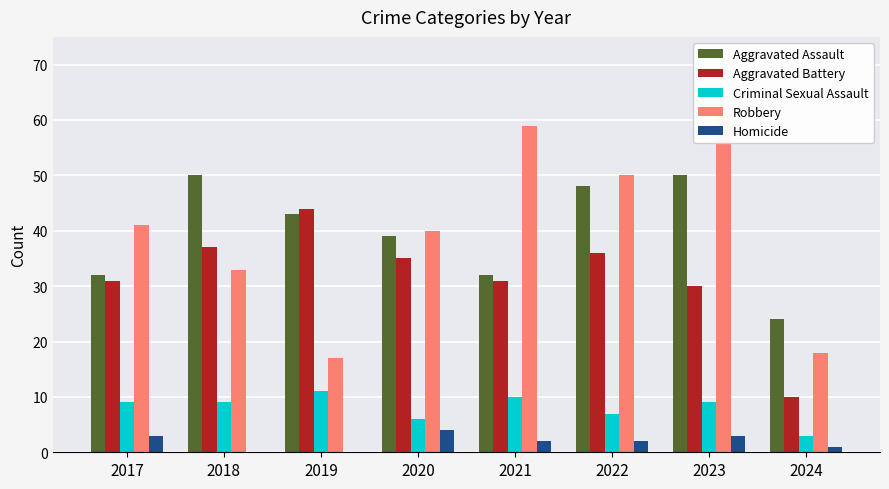

List the labels in order of Homicide value, largest first.

2020, 2017, 2023, 2021, 2022, 2024, 2018, 2019